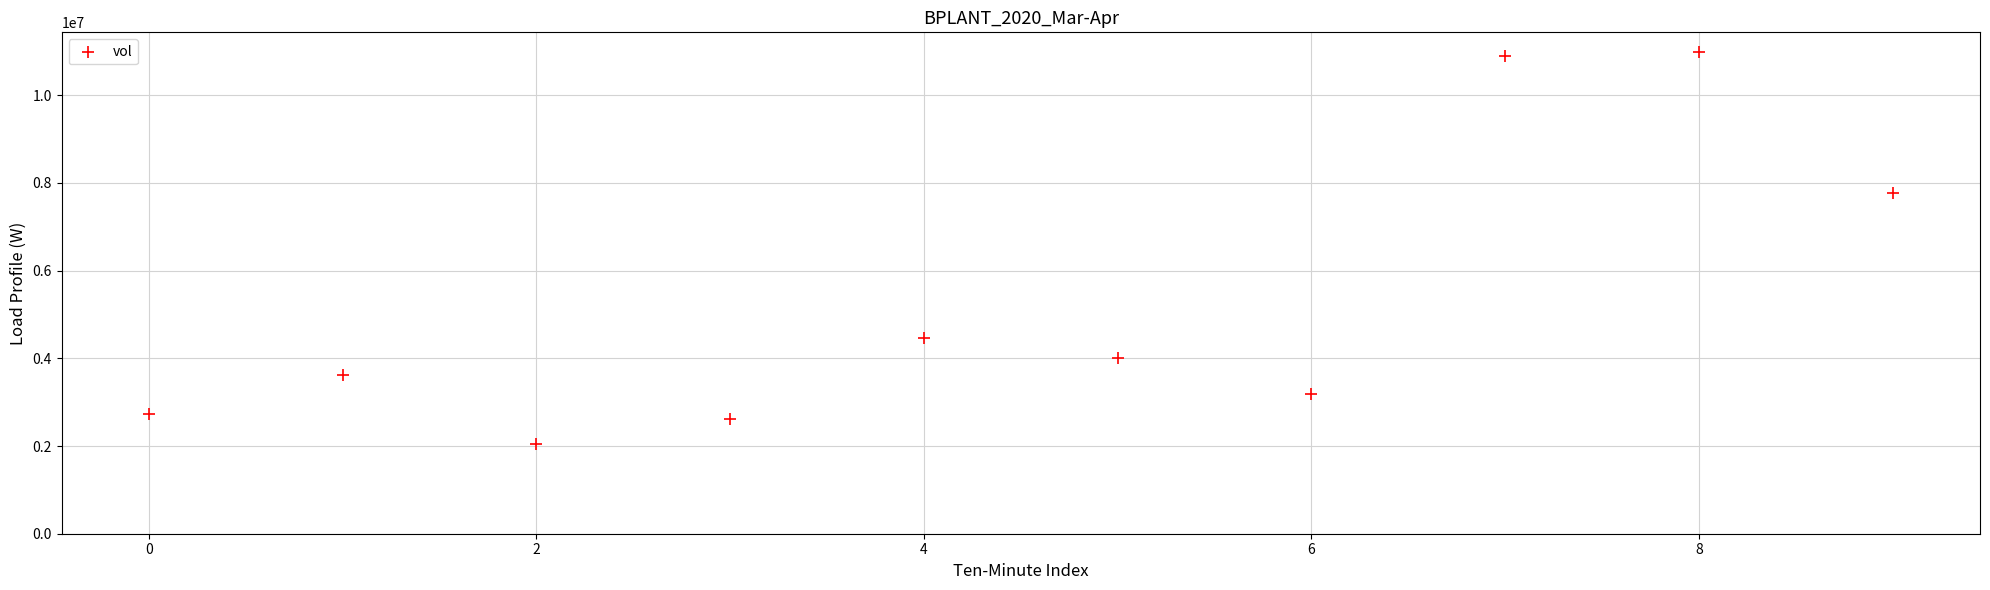

What is the range of Y values (max minus min)?

8948100